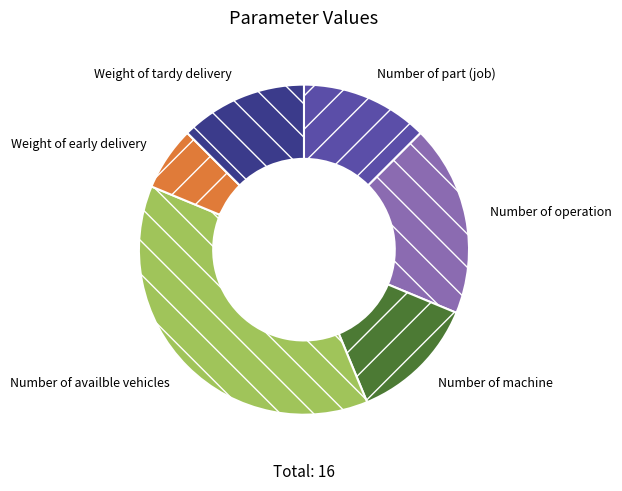

True or false: Weight of early delivery accounts for 1% of the total.

False